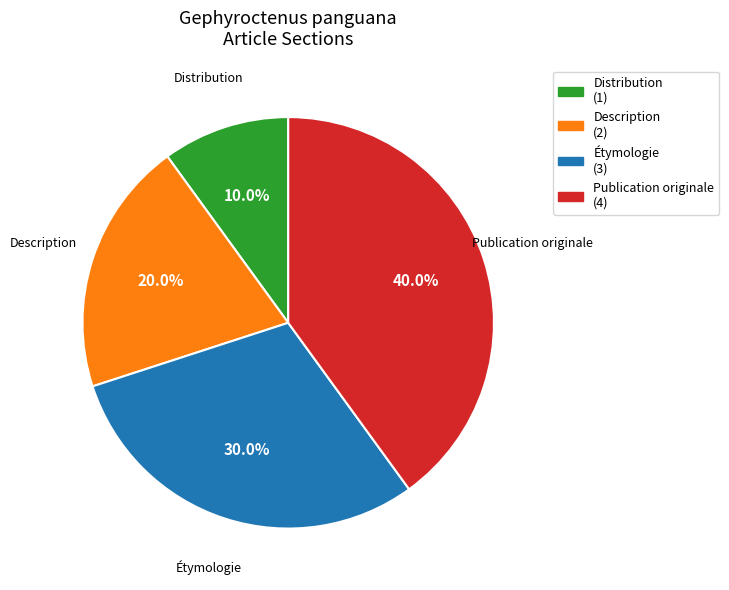

Does any single category account for the majority?

No